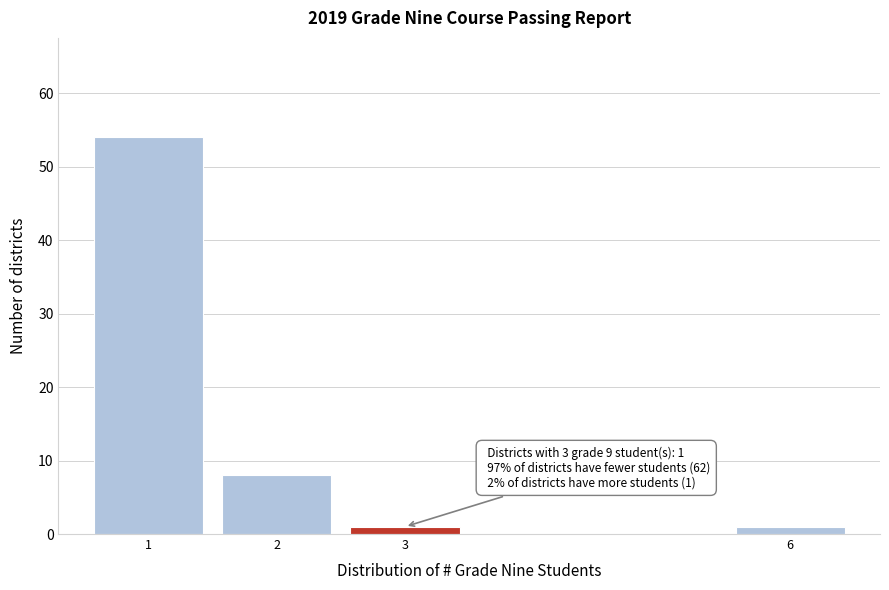

Reading left to right, list all the values displayed in this chart.

54	8	1	1